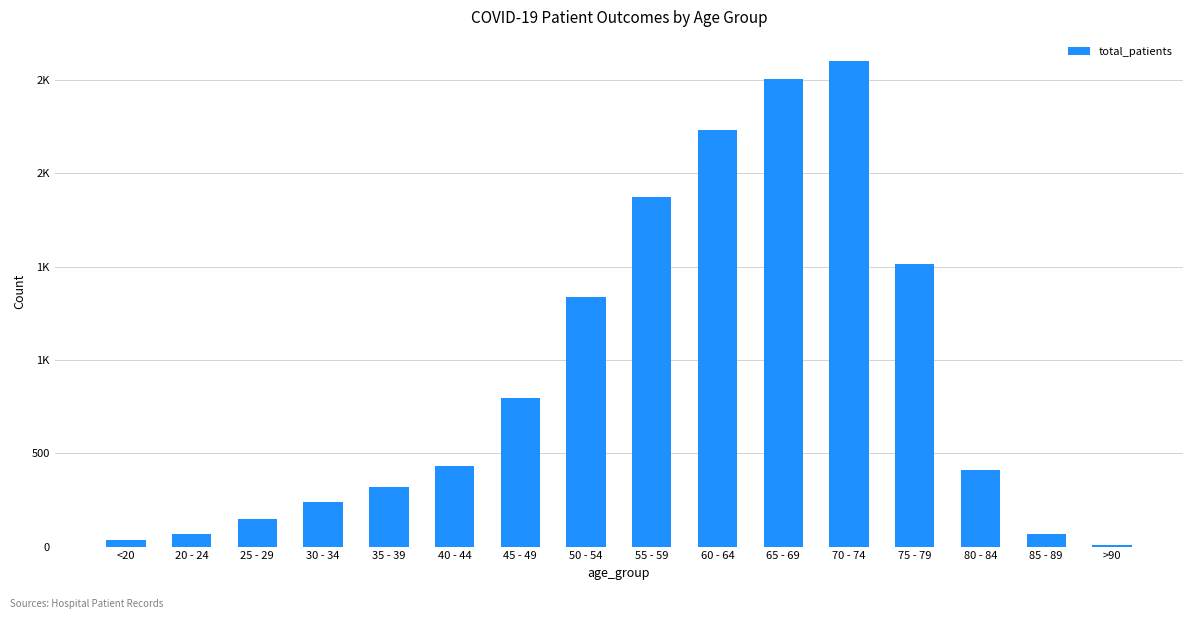

The value at 55 - 59 is 948. True or false?

False